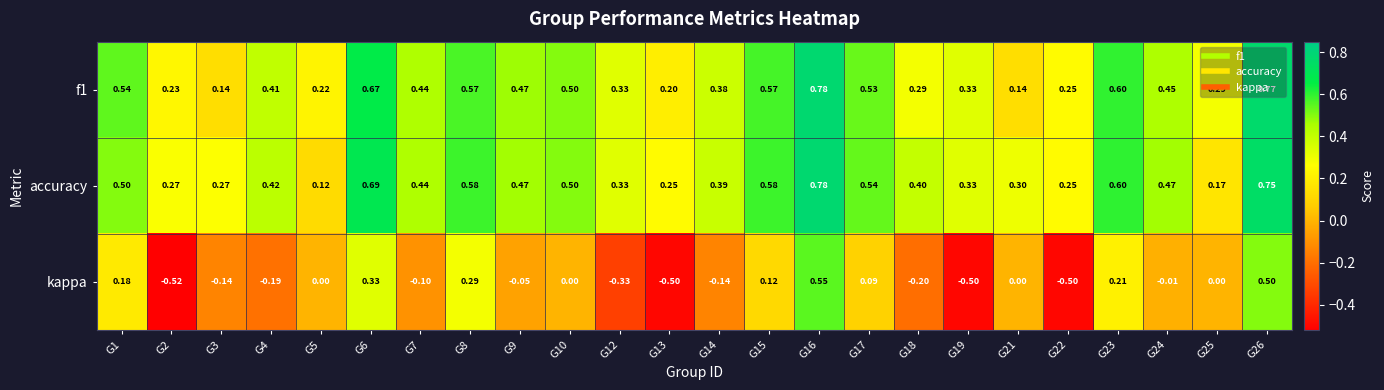

Between G10 and G25, which series saw the biggest shift?

accuracy